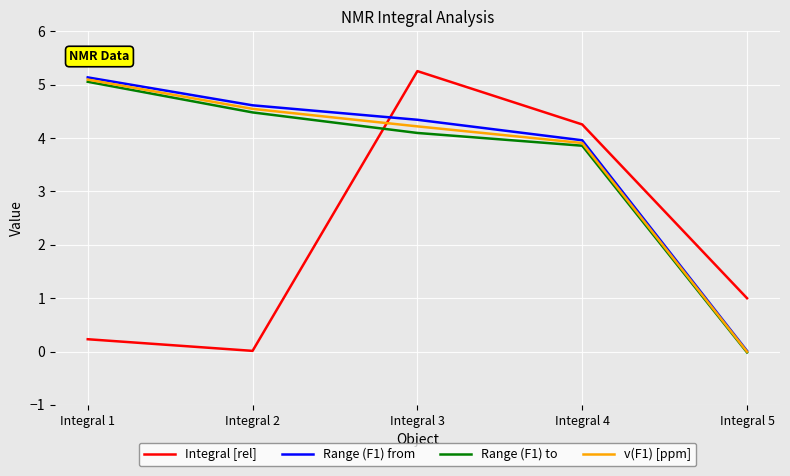

True or false: Range (F1) from has a value of 2.4 at Integral 3.

False